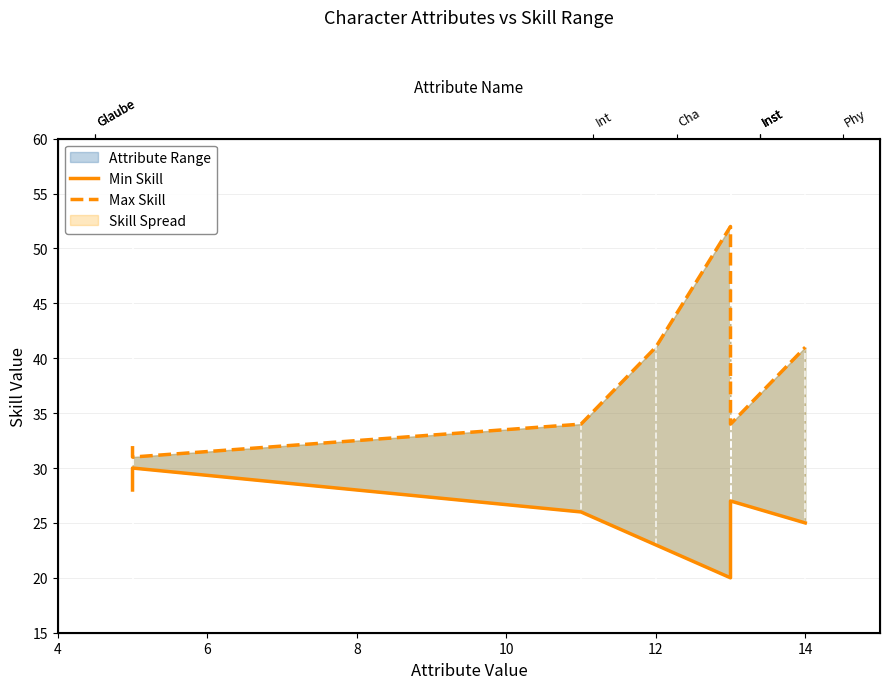

Is the value of Min Skill at 12 greater than the value of Max Skill at 14?

No